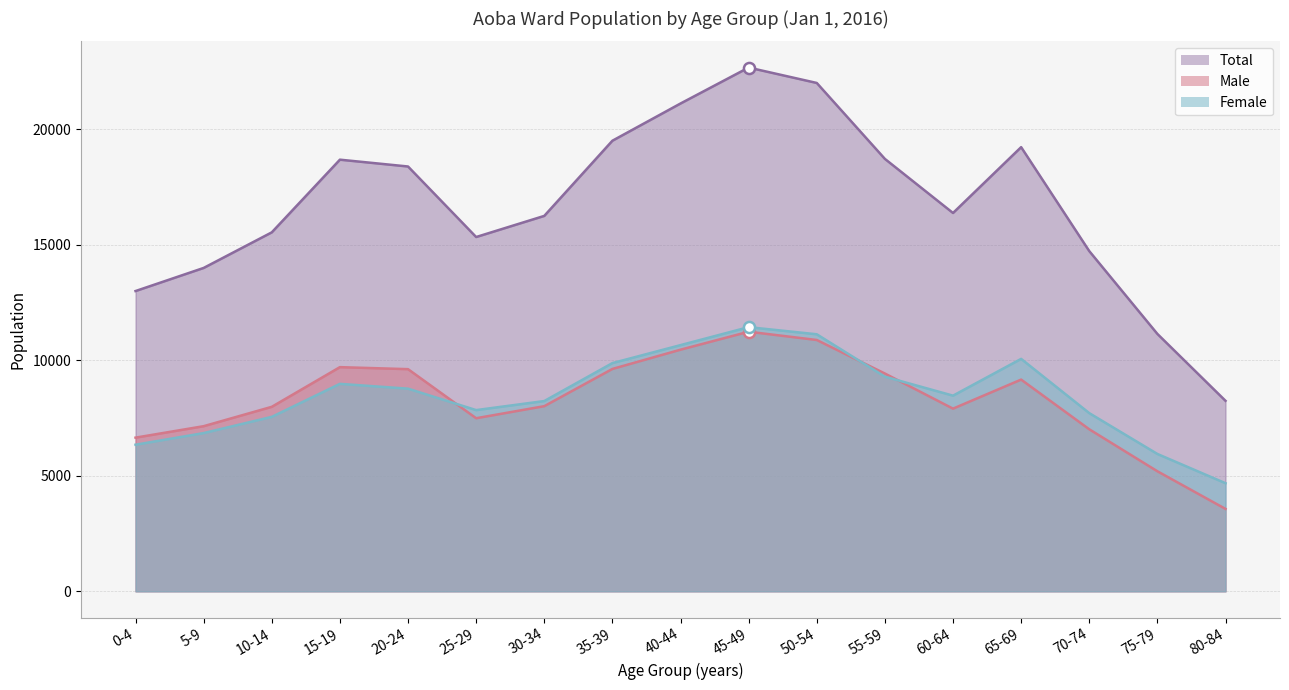

What is the approximate value of Female at 25-29, to the nearest 50?

7850